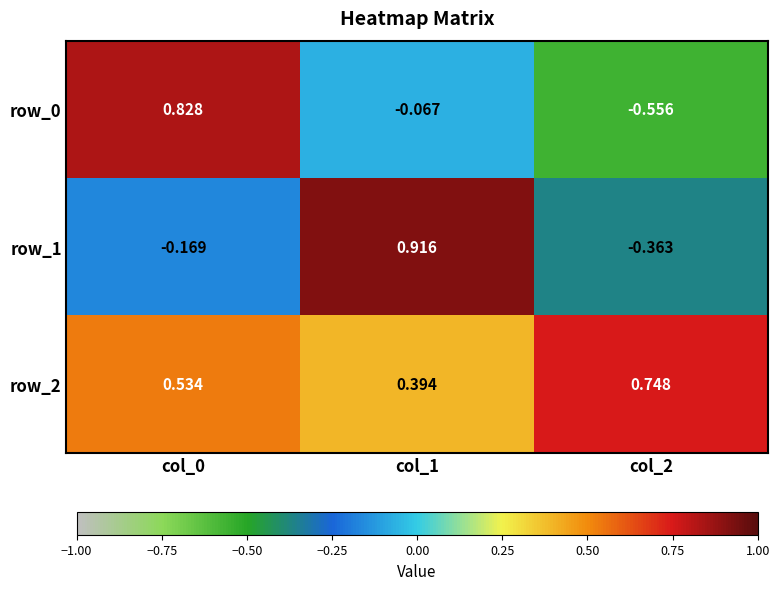

Is the value of row_1 at col_1 greater than the value of row_2 at col_2?

Yes